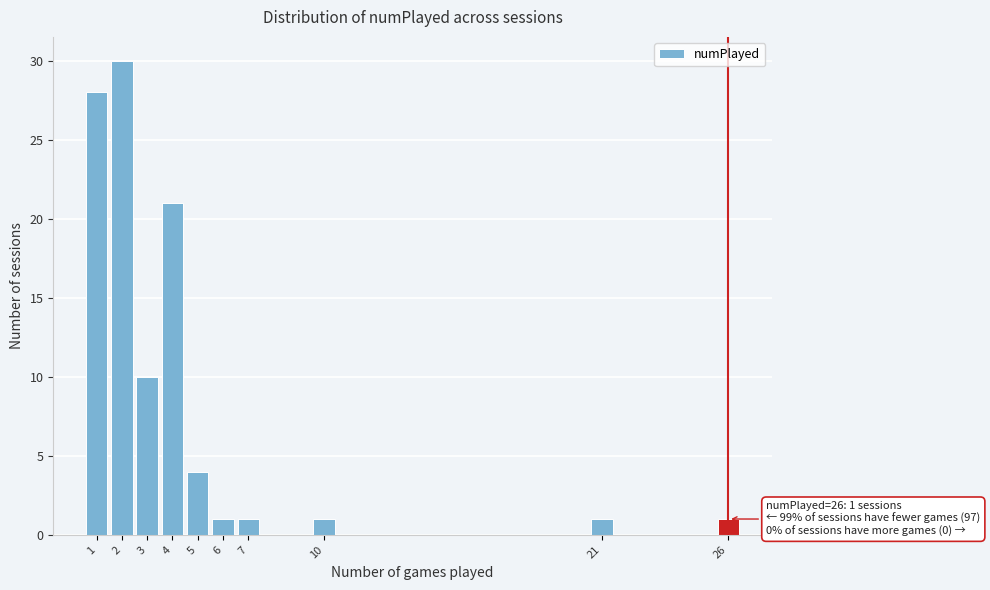

Reading left to right, transcribe all the data shown in this chart.

1=28	2=30	3=10	4=21	5=4	6=1	7=1	10=1	21=1	26=1